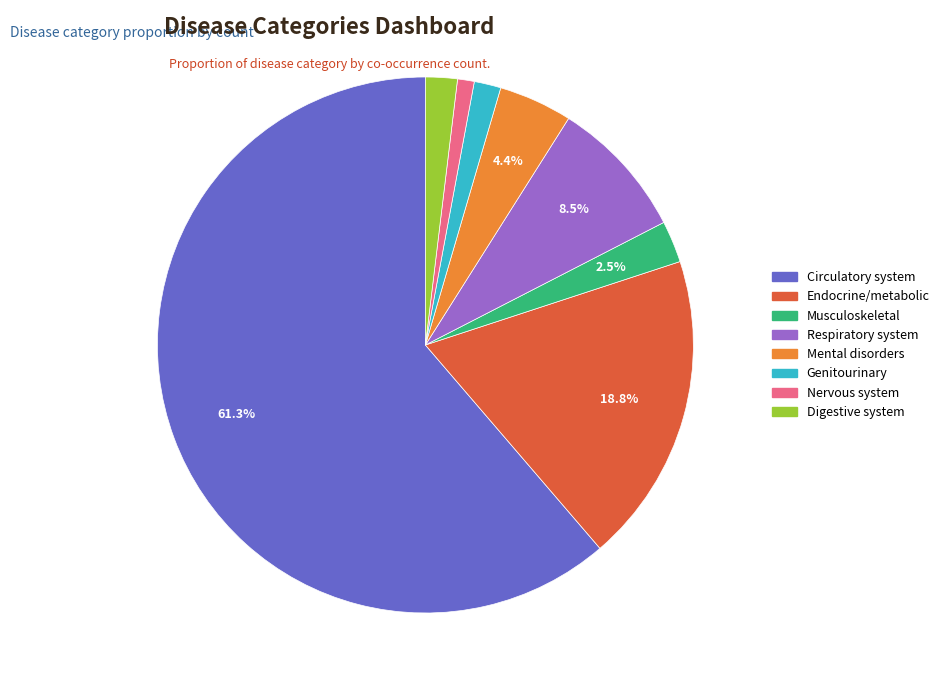

Does any single category account for the majority?

Yes